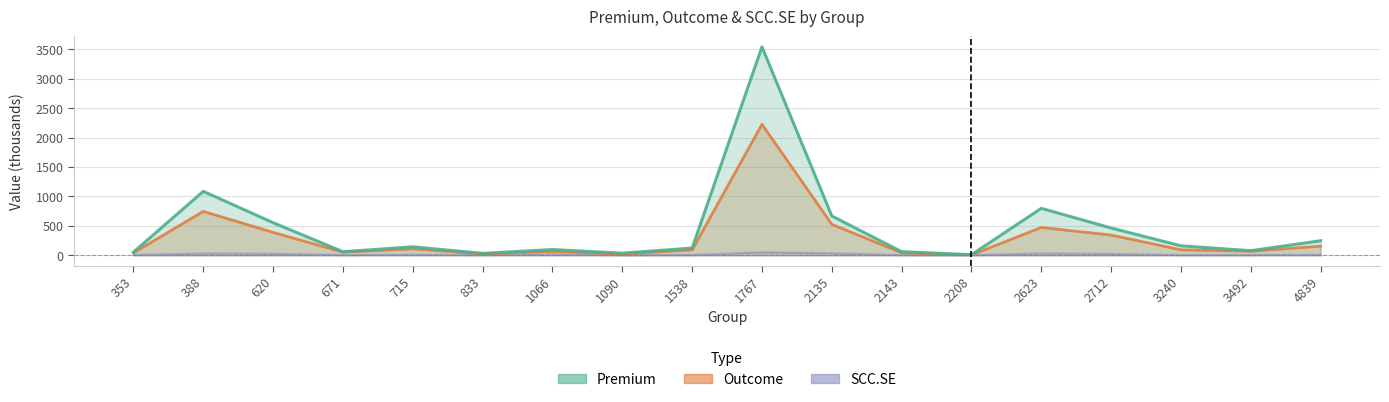

Rank the series at 3240 from lowest to highest value.

SCC.SE, Outcome, Premium